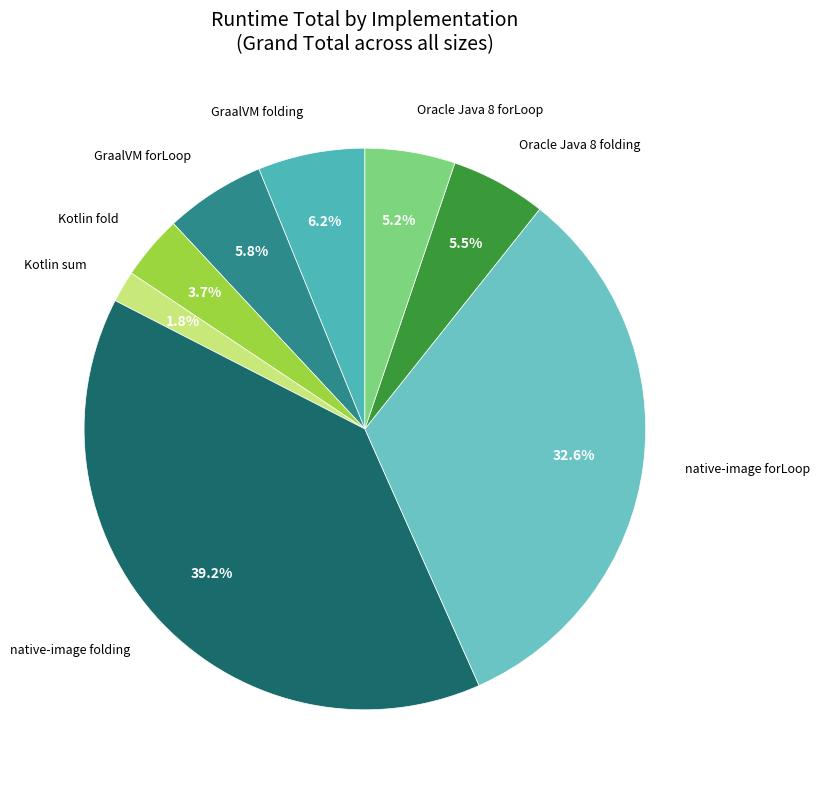

Does any single category account for the majority?

No